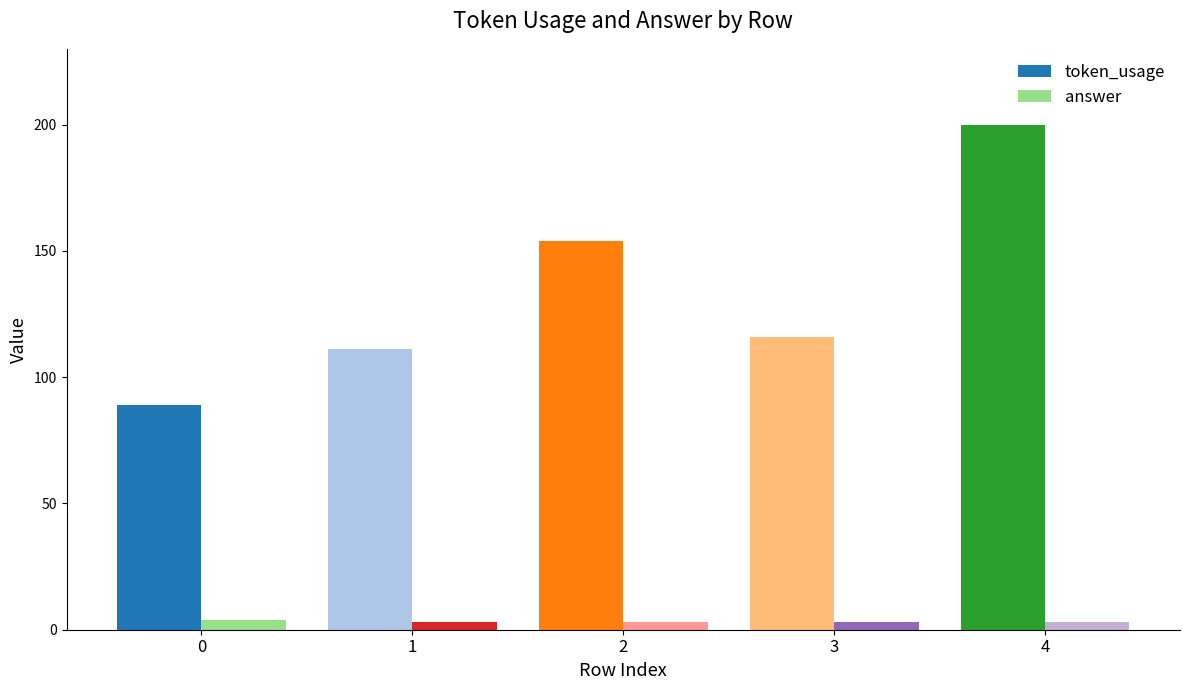

Read the token_usage value at 0.

89